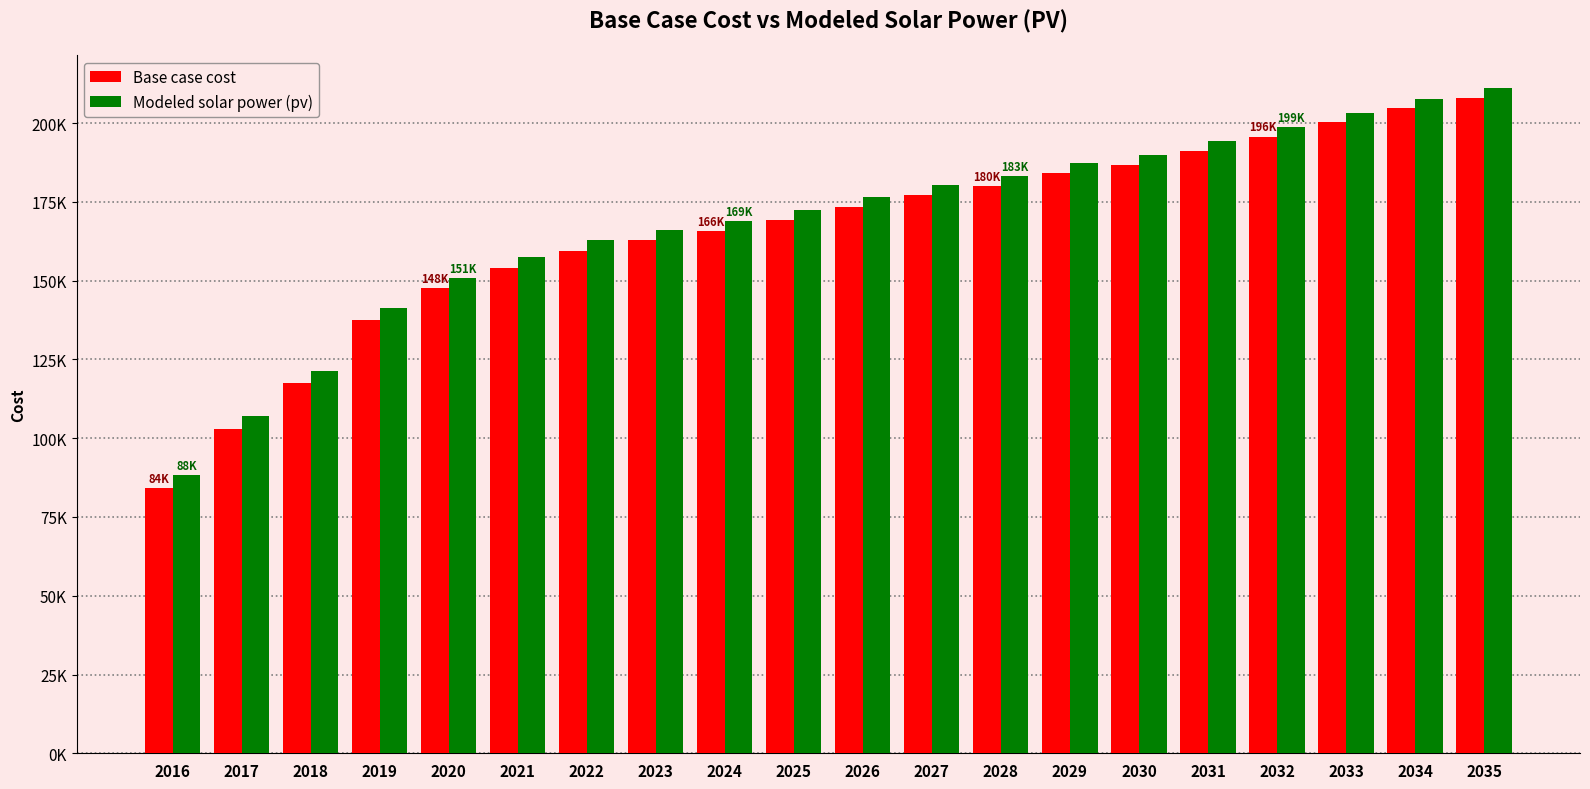

What are all the series names shown in the legend?

Base case cost, Modeled solar power (pv)